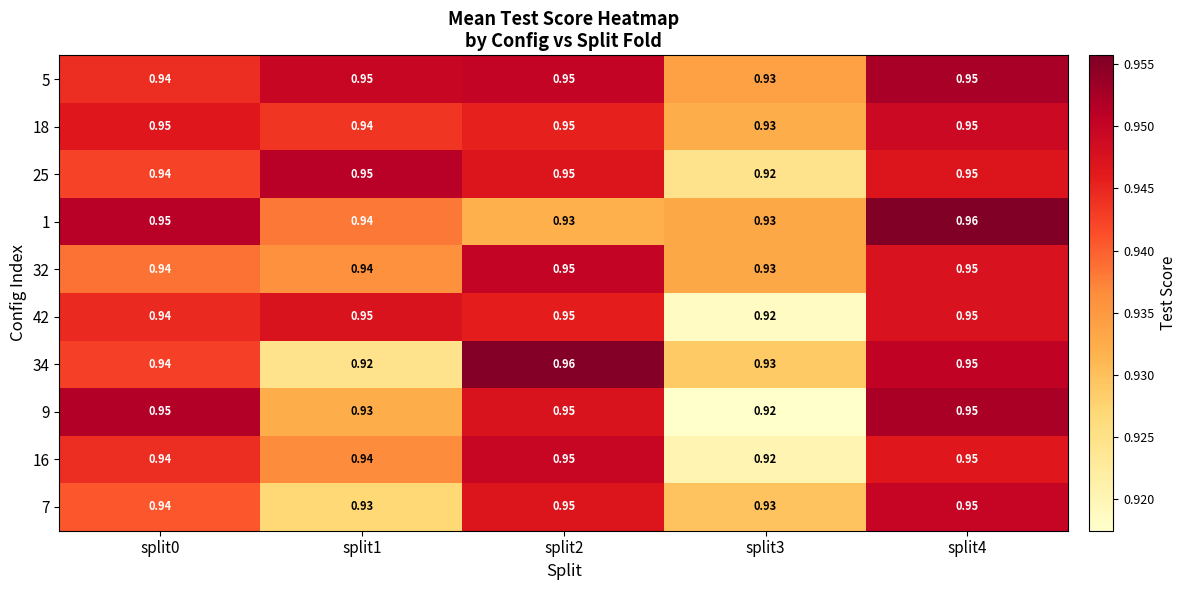

Is the value of 42 at split3 greater than the value of 32 at split3?

No